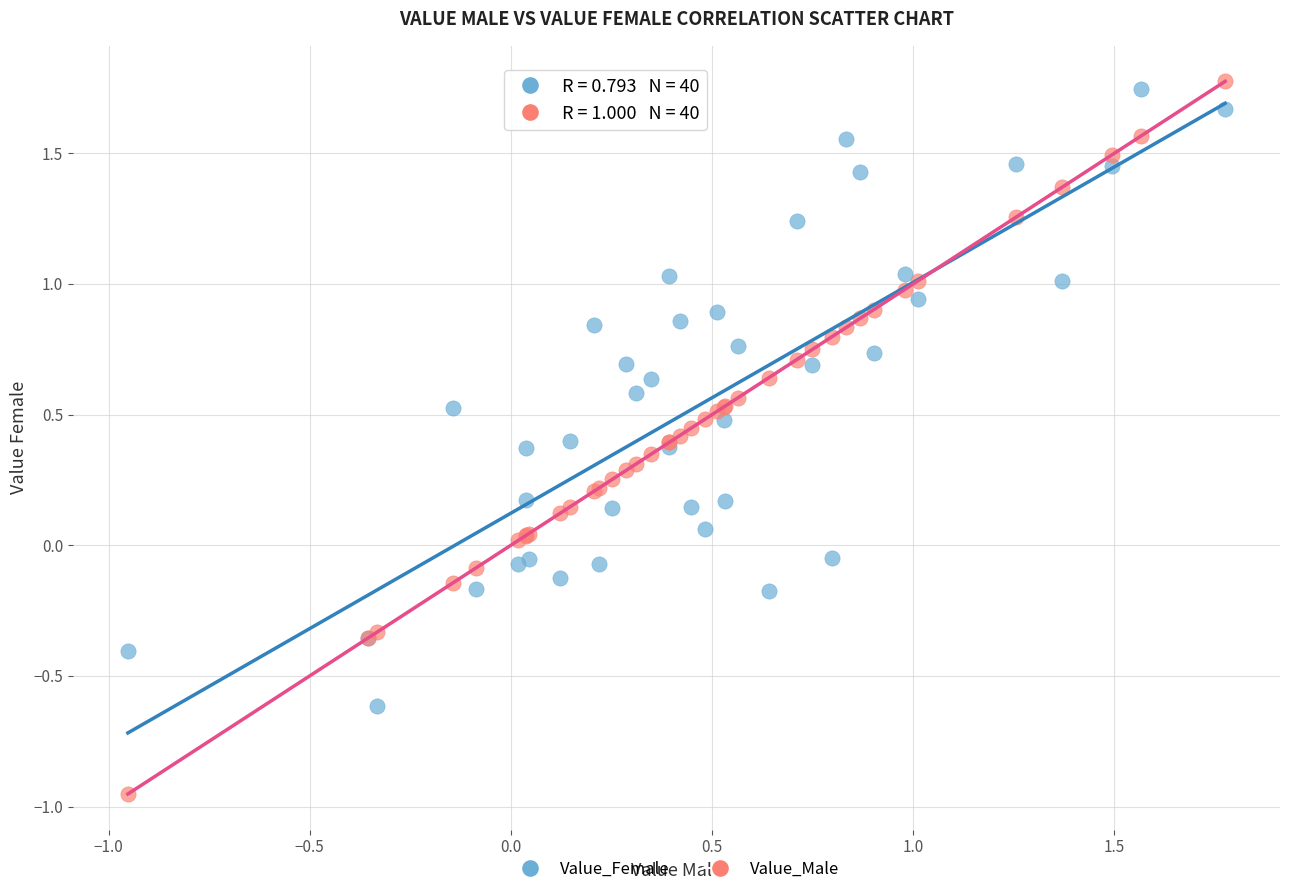

Which series reaches the minimum Y coordinate?

Value_Male